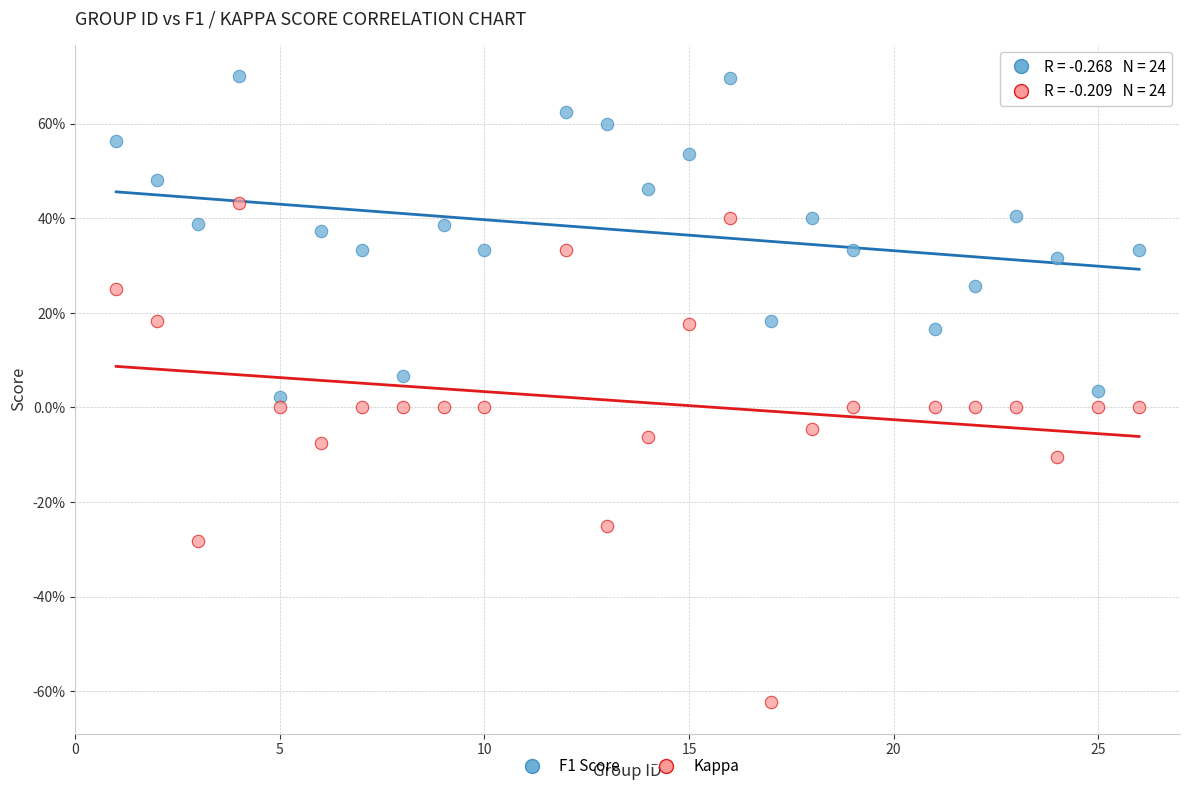

Which series contains the highest Y value?

F1 Score